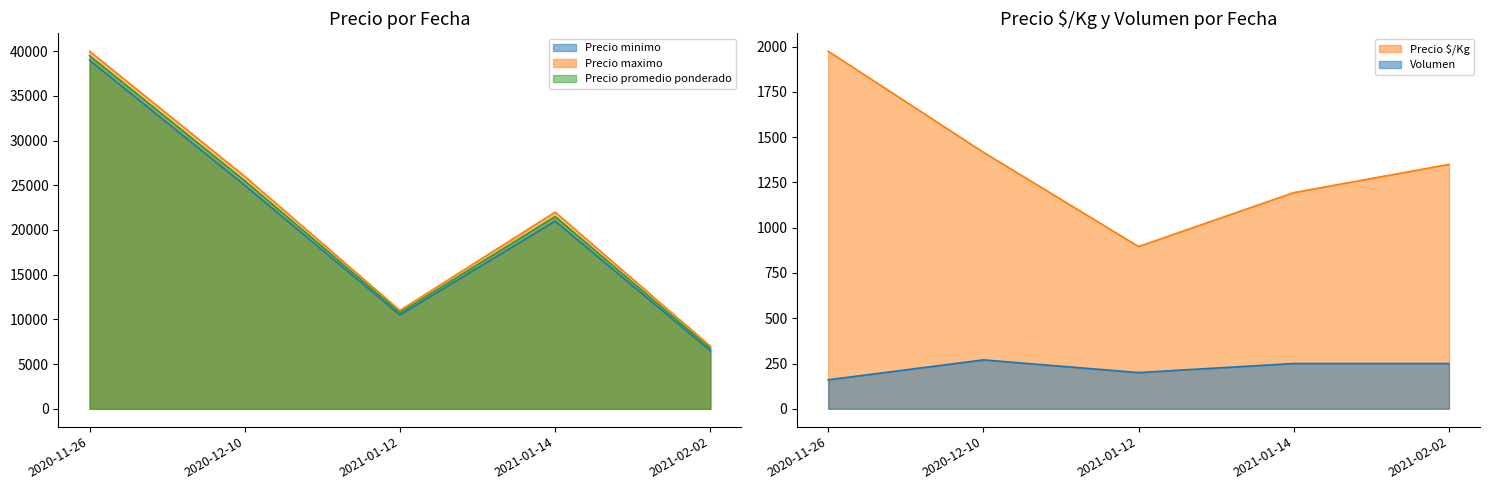

Reading left to right, what are all the values shown in this chart?

Precio minimo: 39000	25000	10500	21000	6500
Precio maximo: 40000	26000	11000	22000	7000
Precio promedio ponderado: 39500	25500	10750	21500	6750
Precio $/Kg: 1975	1417	896	1194	1350
Volumen: 160	270	200	250	250